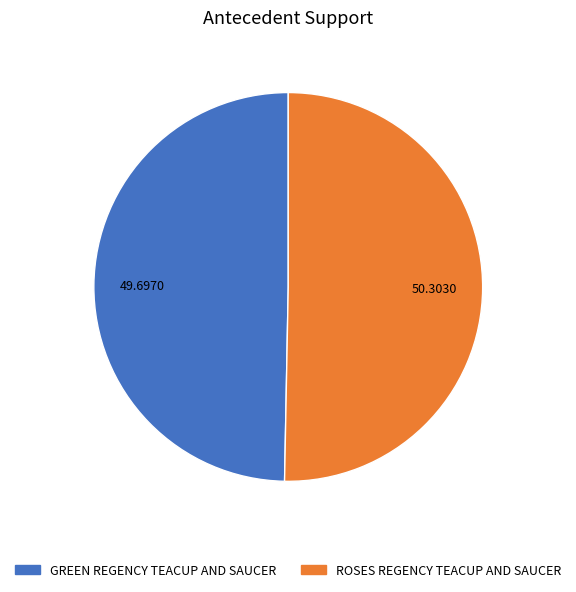

How many segments does this pie chart have?

2